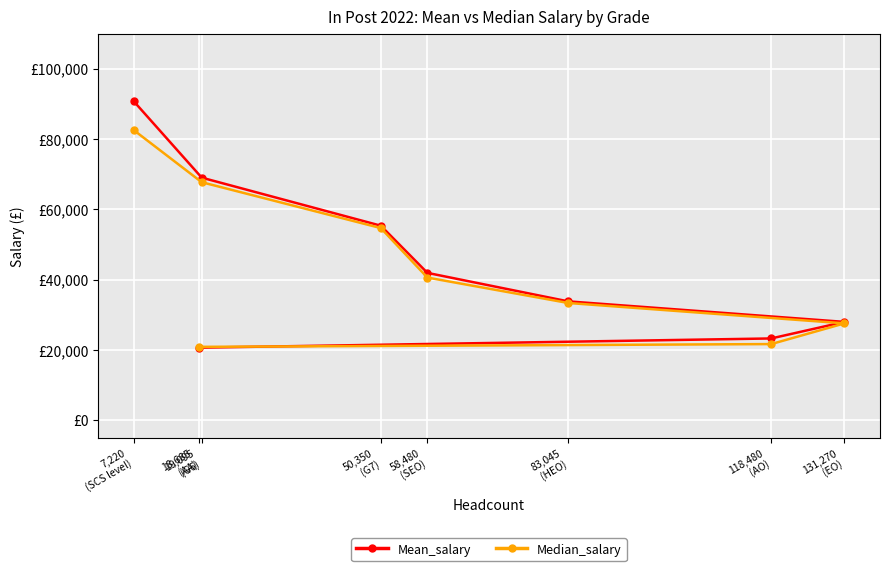

What is the label of the 7th point from the left?

118,480
(AO)